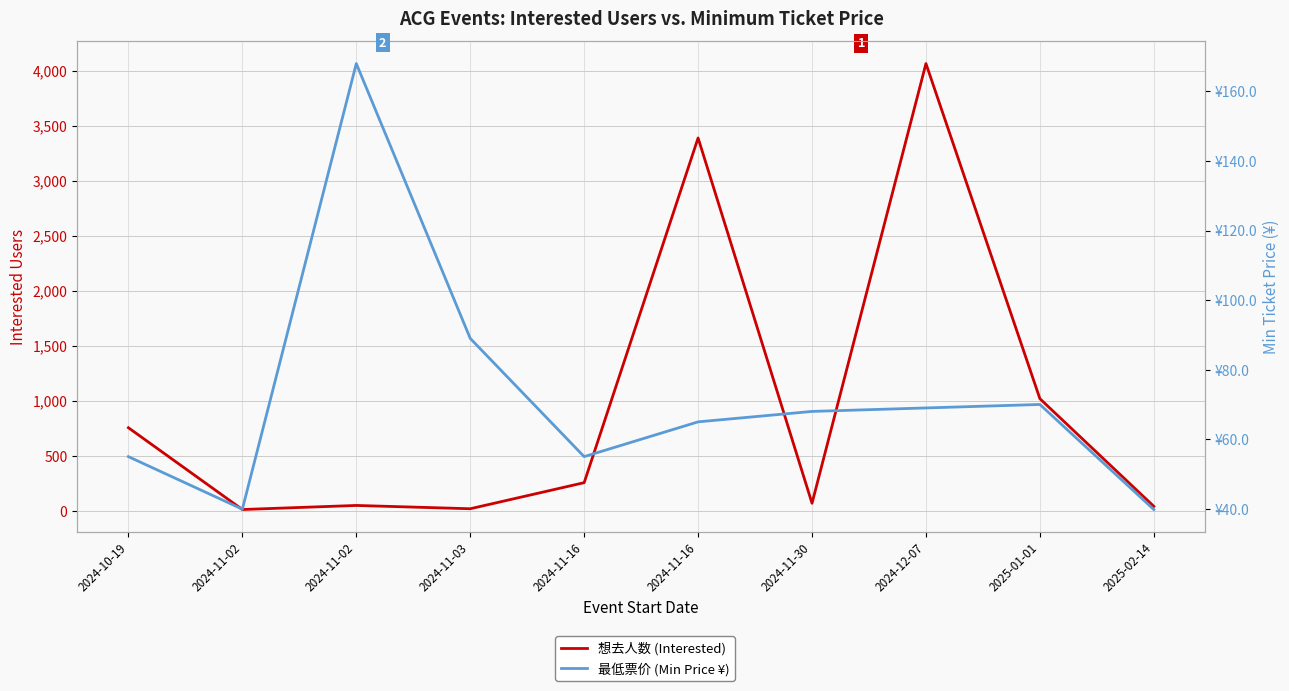

What is the maximum value for 最低票价 (Min Price ¥)?

168.0